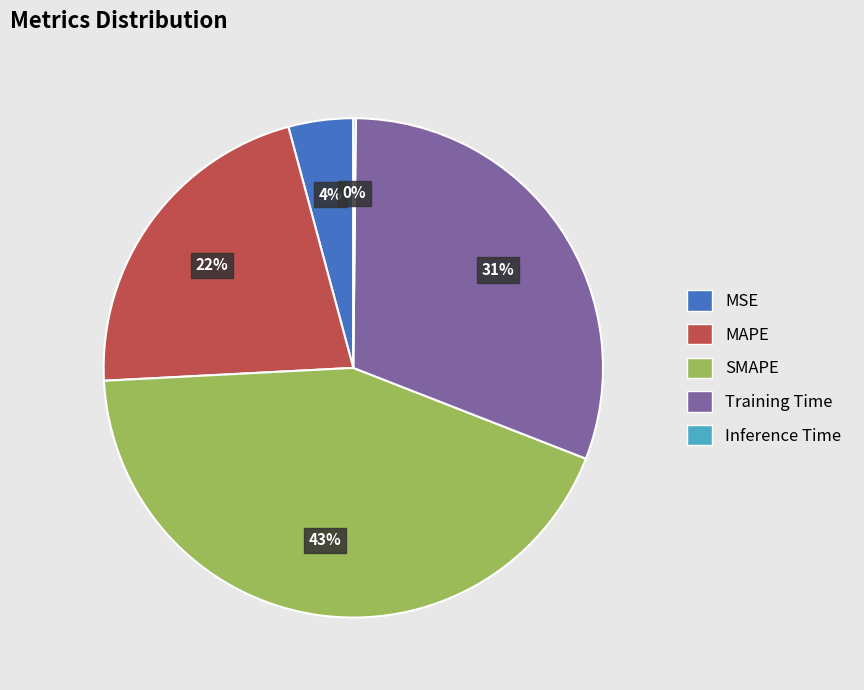

What is the largest slice in the pie chart?

SMAPE